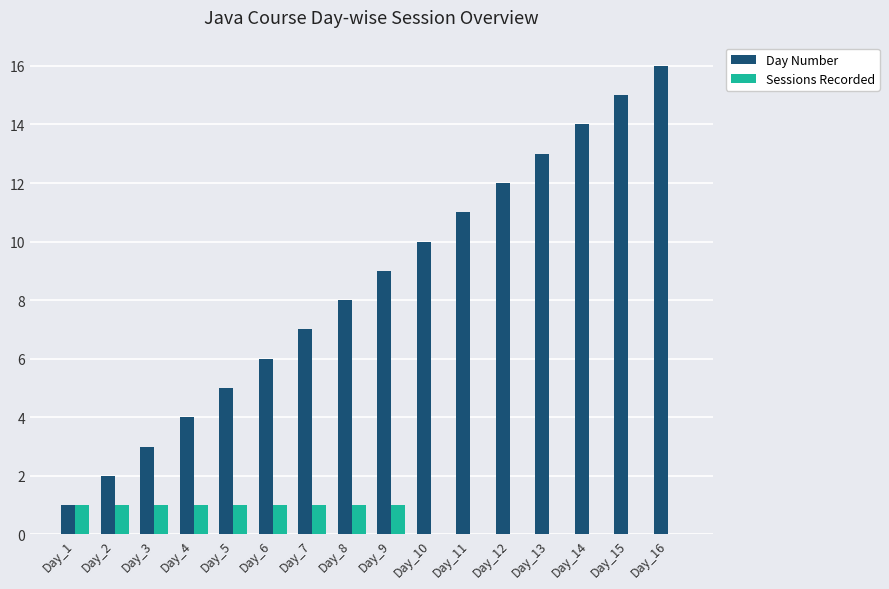

Which series has the widest spread of values?

Day Number